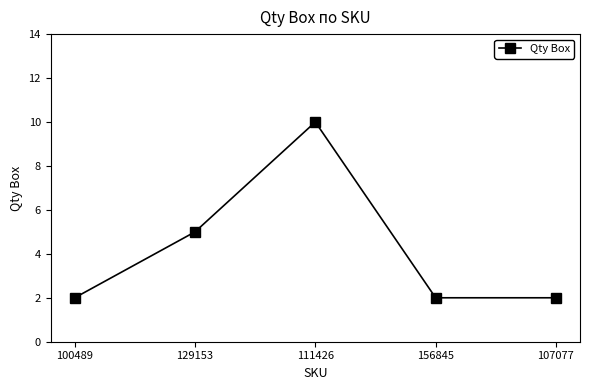

Does the chart have visible grid lines?

No